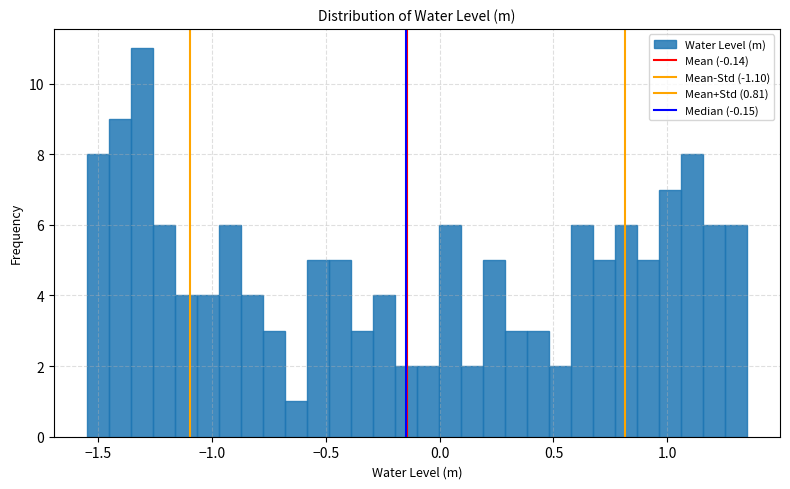

Read against the x-axis, roughly where is the centre of the tallest bar?

-1.30